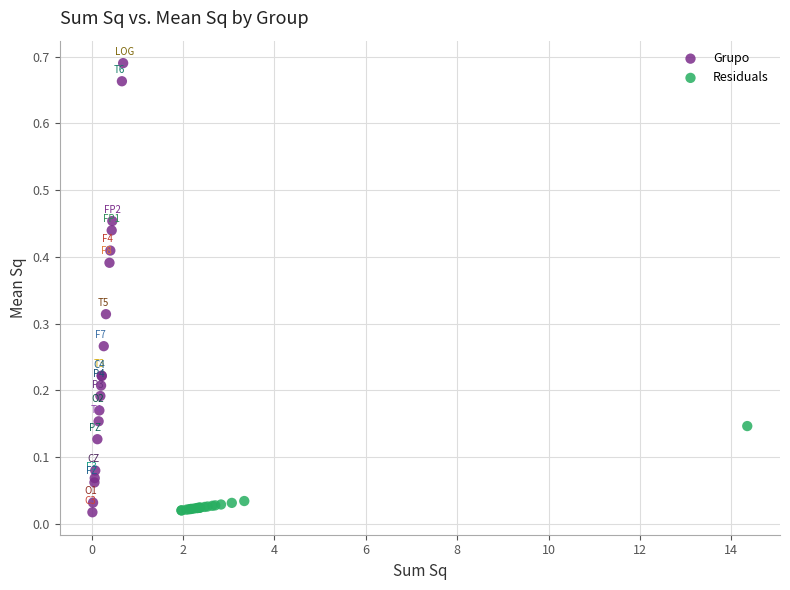

Which series reaches the maximum Y coordinate?

Grupo